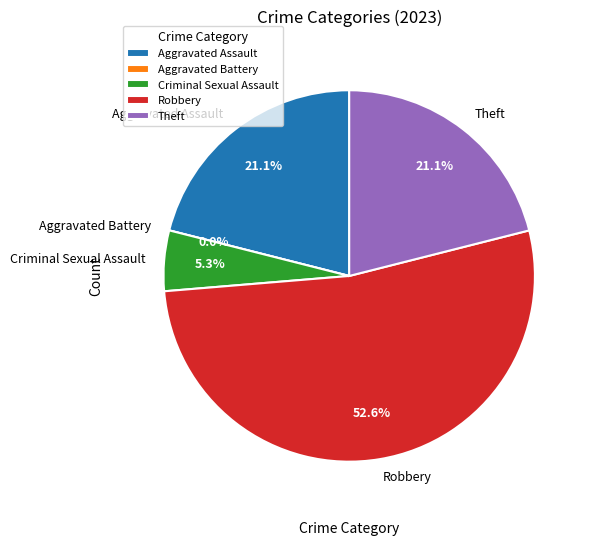

To the nearest percent, what is the difference between the largest and smallest slice percentages?

53%